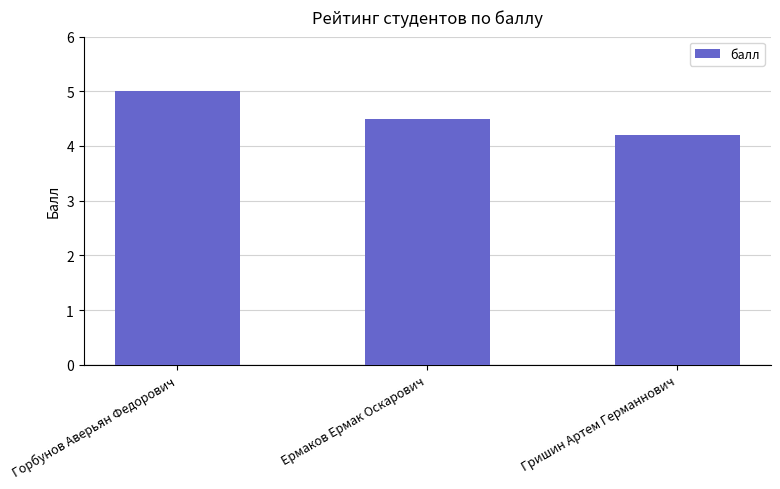

What is the change in value from Ермаков Ермак Оскарович to Гришин Артем Германнович?

-0.3